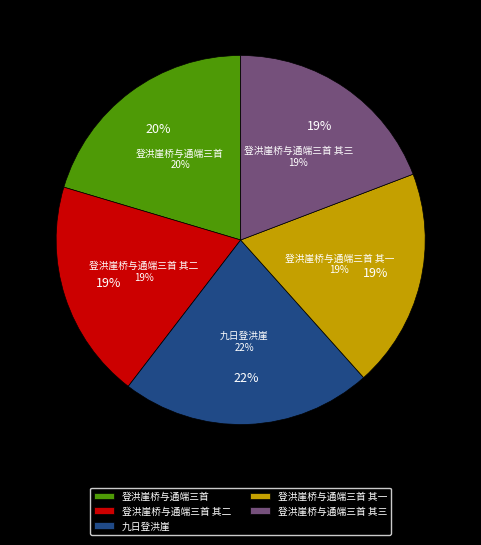

The 登洪崖桥与通端三首 其二 slice represents 5% of the pie. True or false?

False